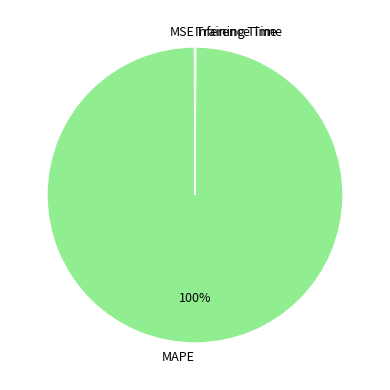

To the nearest percent, what is the difference between the largest and smallest slice percentages?

100%